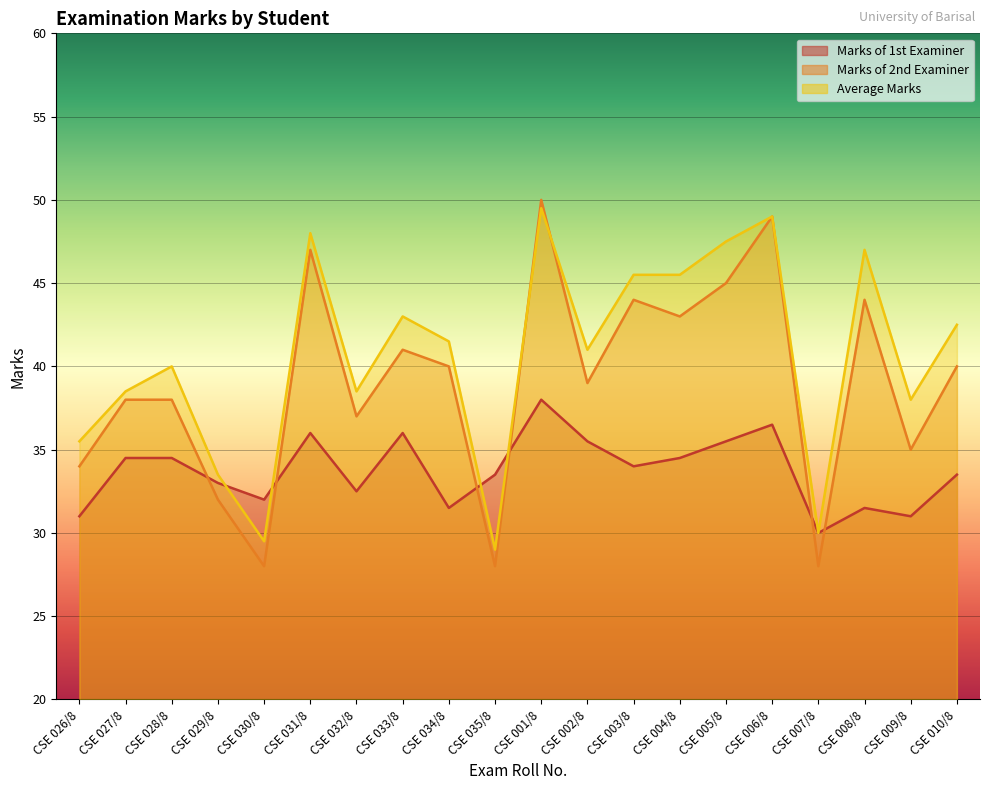

Where is the first local minimum for Average Marks?

CSE 030/8